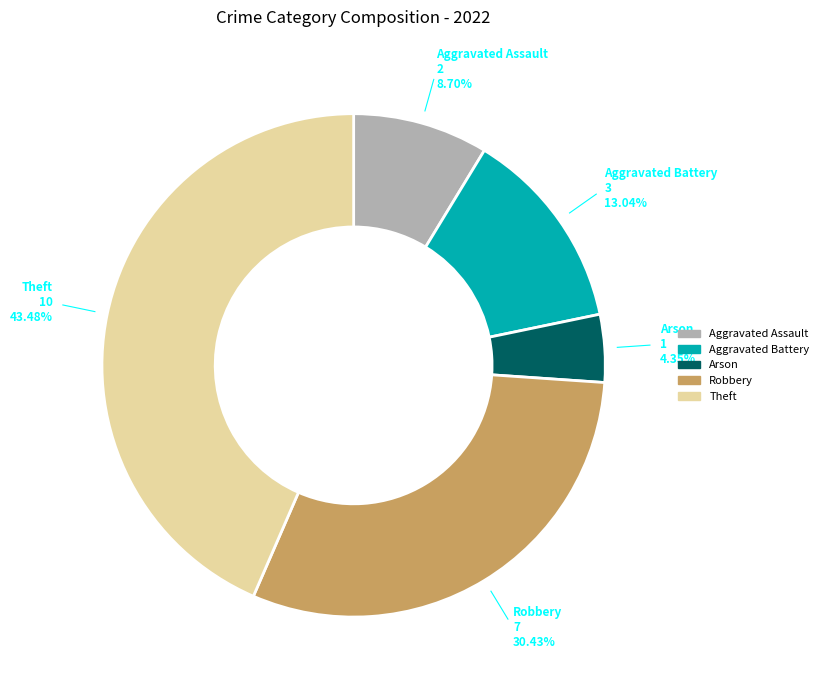

Does Aggravated Battery account for over 50% of the chart?

No